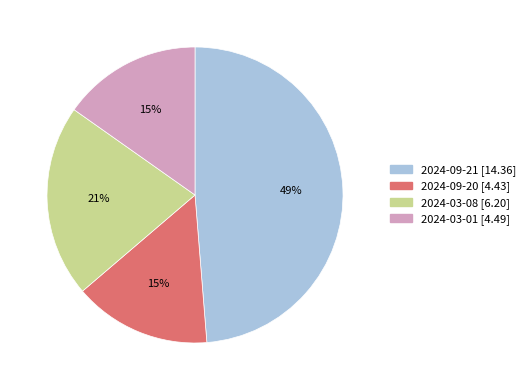

To the nearest percent, what percentage of the pie is 2024-09-21?

49%